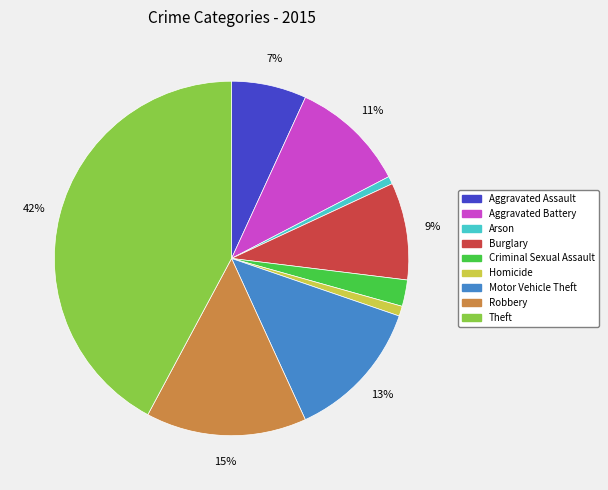

Is there any slice that represents more than half of the pie?

No